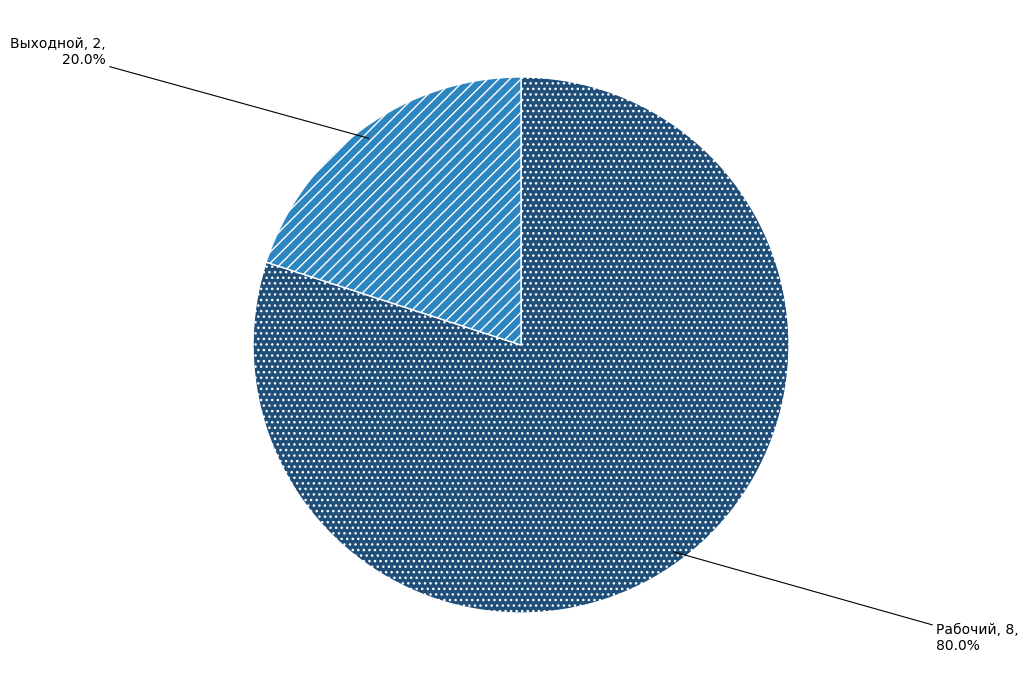

How many slices are in this pie chart?

2